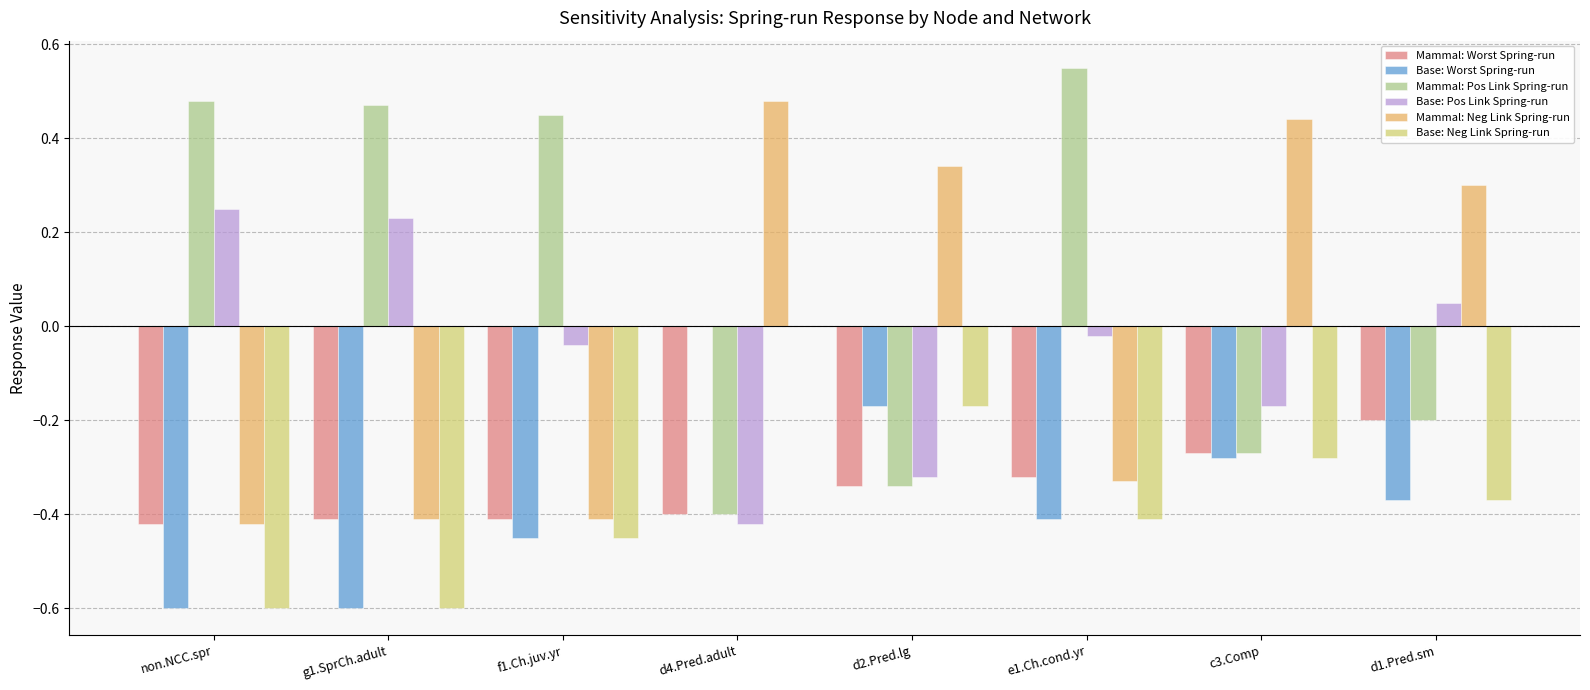

What is the sum of all Base: Neg Link Spring-run values?

-2.9